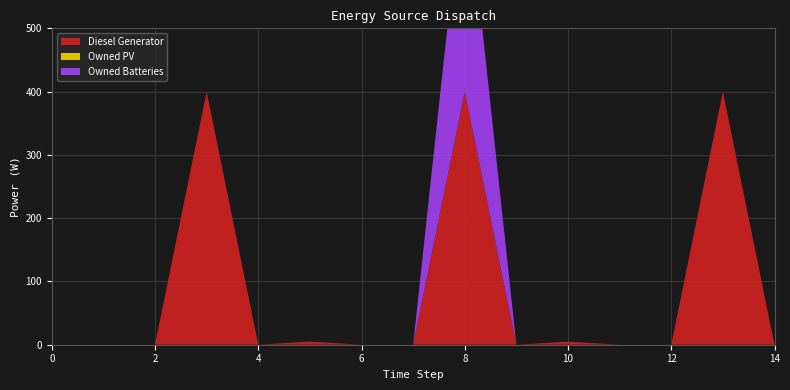

Reading right to left, transcribe all the data shown in this chart.

Diesel Generator: 0	400	0	0	5	0	400	0	0	5	0	400	0	0	0
Owned PV: 0	0	0	0	0	0	0	0	0	0	0	0	0	0	0
Owned Batteries: 0	0	0	0	0	0	357	0	0	0	0	0	0	0	0